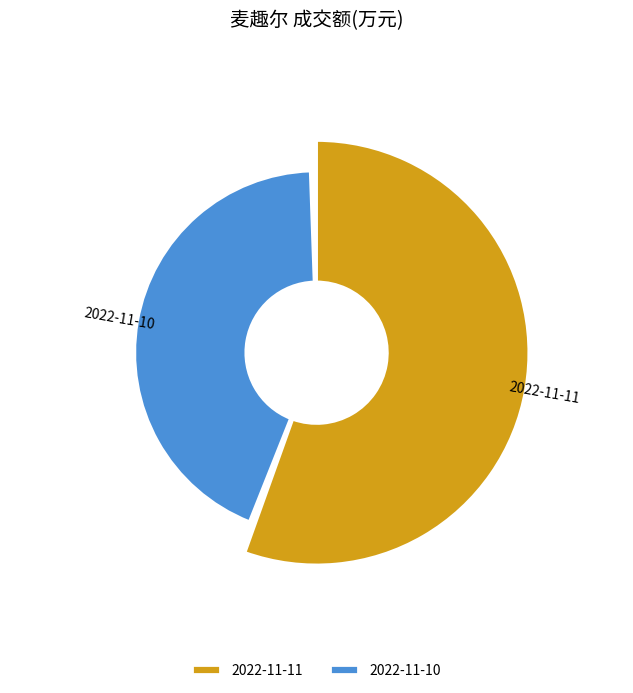

To the nearest percent, what portion does 2022-11-10 represent?

44%